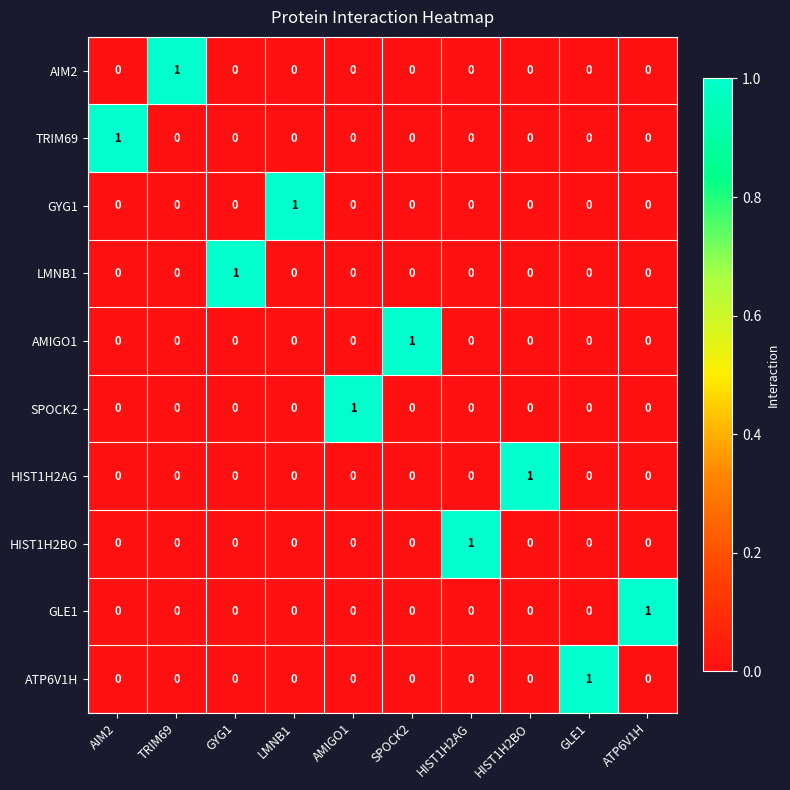

Which category has the highest value in the GYG1 series?

LMNB1